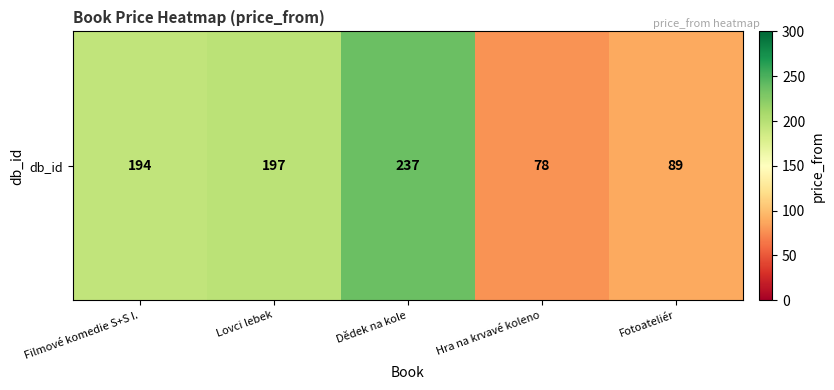

What is the change in value from Hra na krvavé koleno to Fotoateliér?

+11